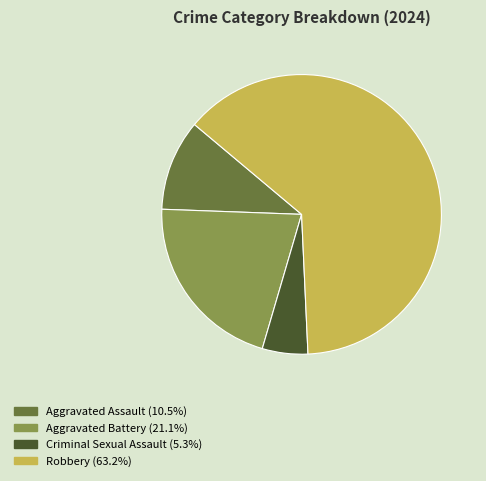

Is it true that Robbery is 52% of the pie?

False